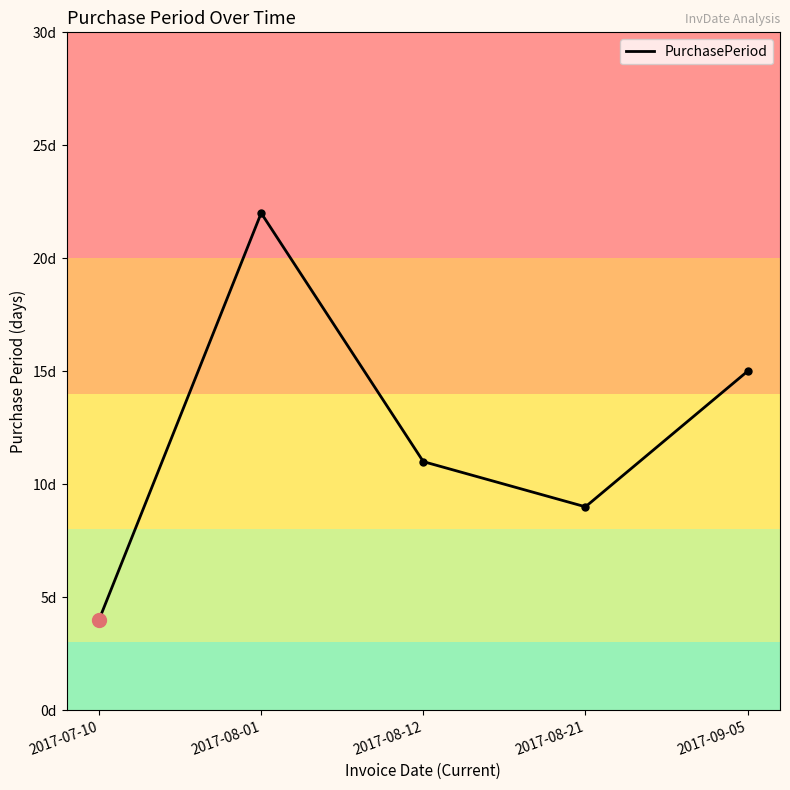

List the labels in order of value, smallest first.

2017-07-10, 2017-08-21, 2017-08-12, 2017-09-05, 2017-08-01